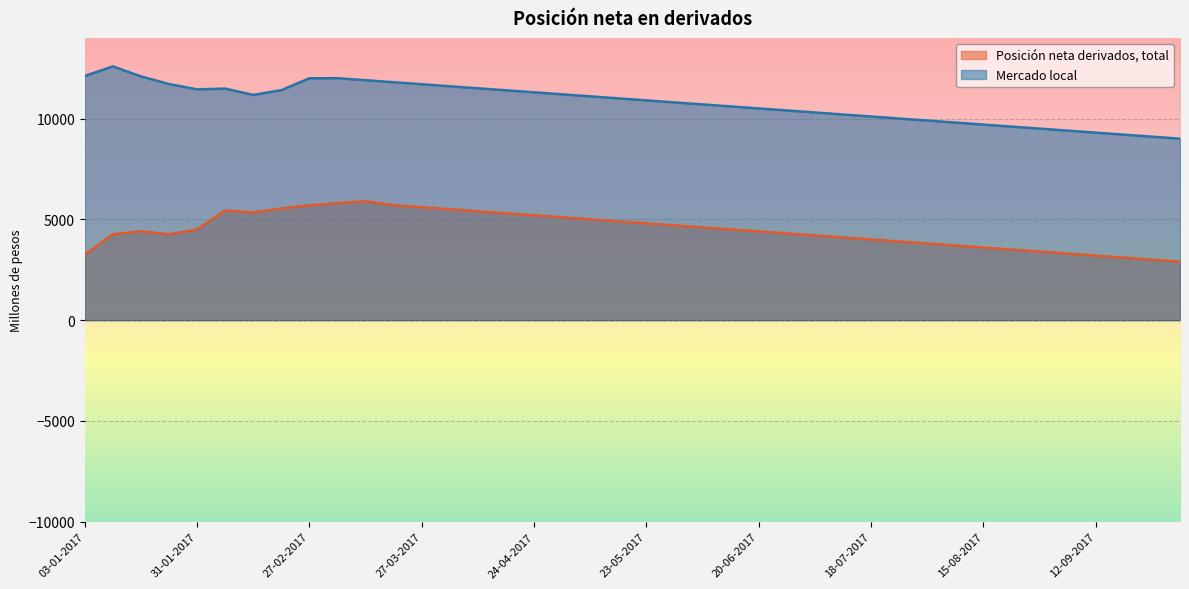

The value of Posición neta derivados, total at 23-05-2017 is 4800. True or false?

True